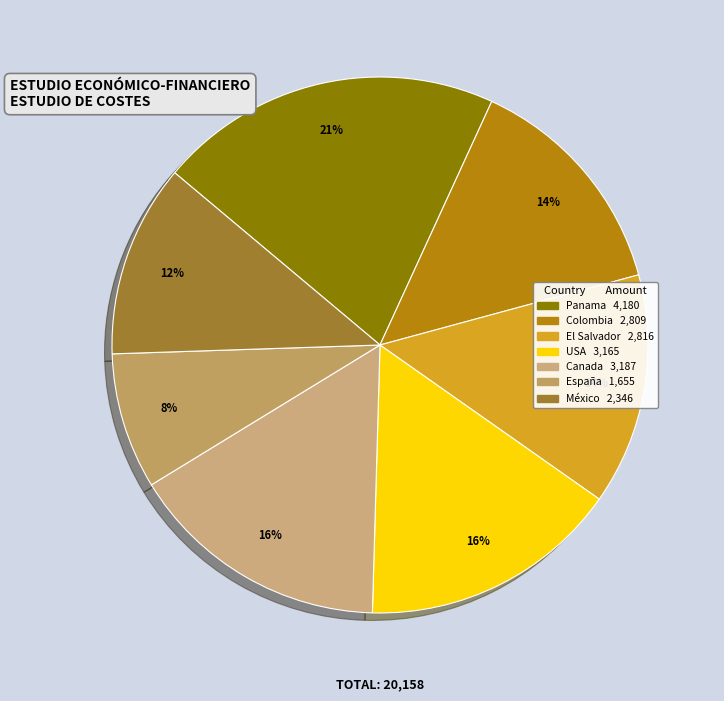

What is the total percentage of Panama and El Salvador?

34.7%